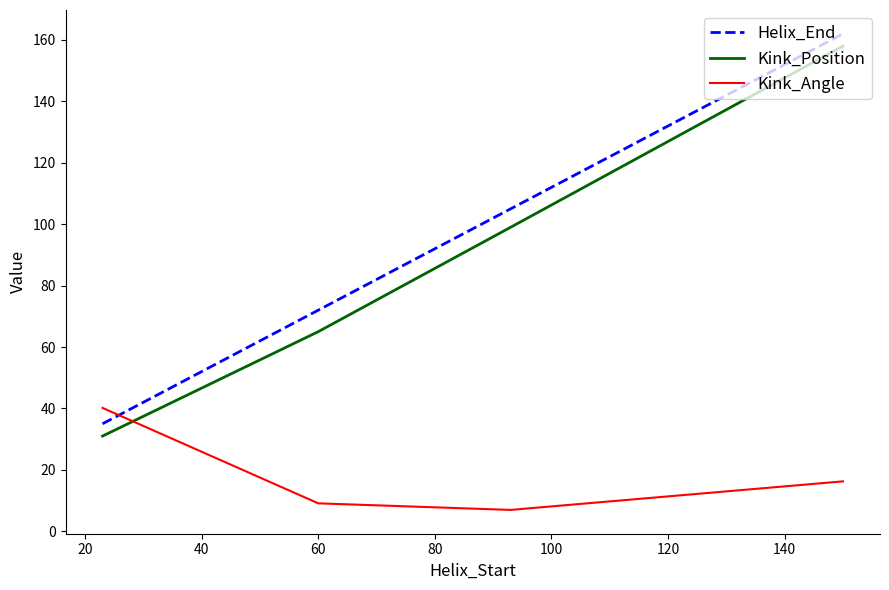

Reading left to right, extract all data points from this chart.

Helix_End: 35.0	72.0	105.0	162.0
Kink_Position: 31.0	65.0	99.0	158.0
Kink_Angle: 40.2	9.1	6.9	16.3